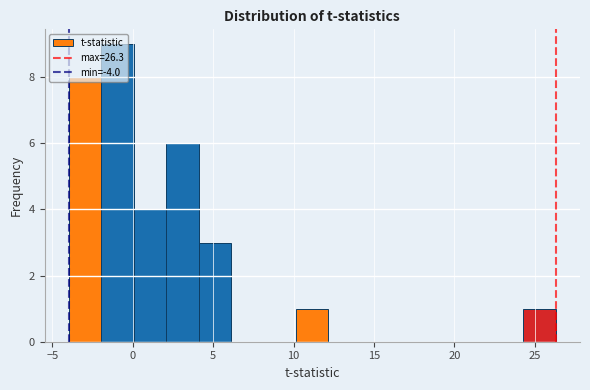

Reading left to right, list every bar in this chart as the range it spans on the x-axis followed by its height. Neither the bar edges nor the heights are printed on the chart, so give them approximately, as read against the axes.

-4.0 to -2.0: 8
-2.0 to 0.0: 9
0.0 to 2.0: 4
2.0 to 4.0: 6
4.0 to 6.0: 3
6.0 to 8.0: 0
8.0 to 10.0: 0
10.0 to 12.0: 1
12.0 to 14.0: 0
14.0 to 16.0: 0
16.0 to 18.0: 0
18.0 to 20.0: 0
20.0 to 22.5: 0
22.5 to 24.5: 0
24.5 to 26.5: 1